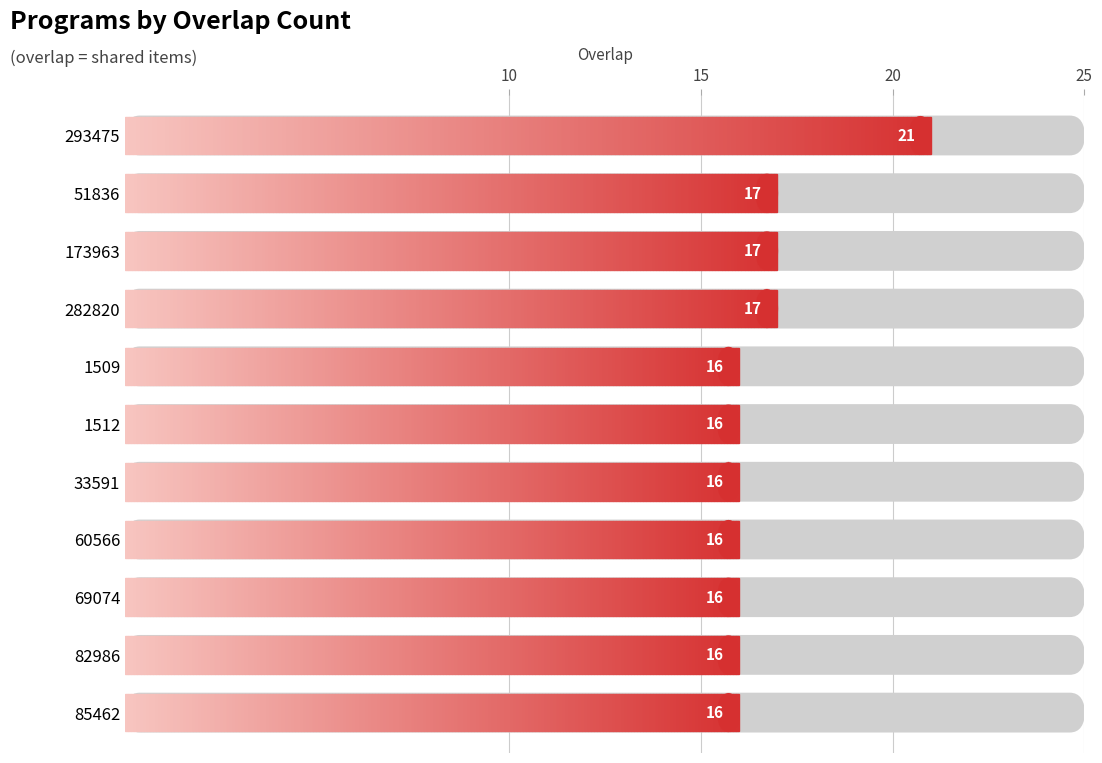

Reading bottom to top, extract all data points from this chart.

16	16	16	16	16	16	16	17	17	17	21